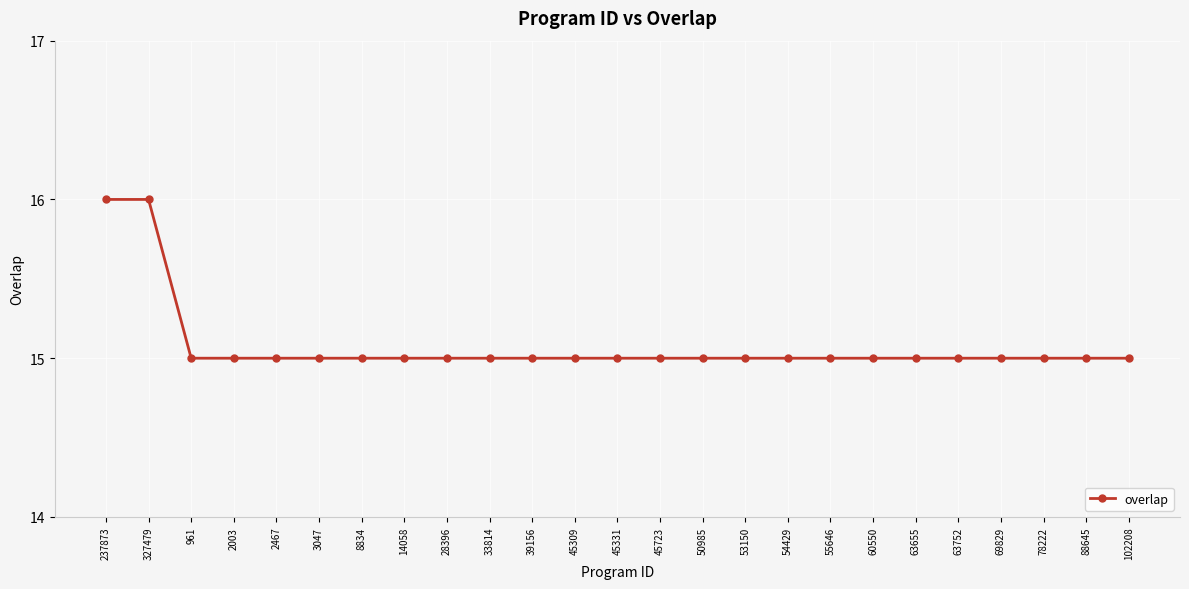

What is the average value?

15